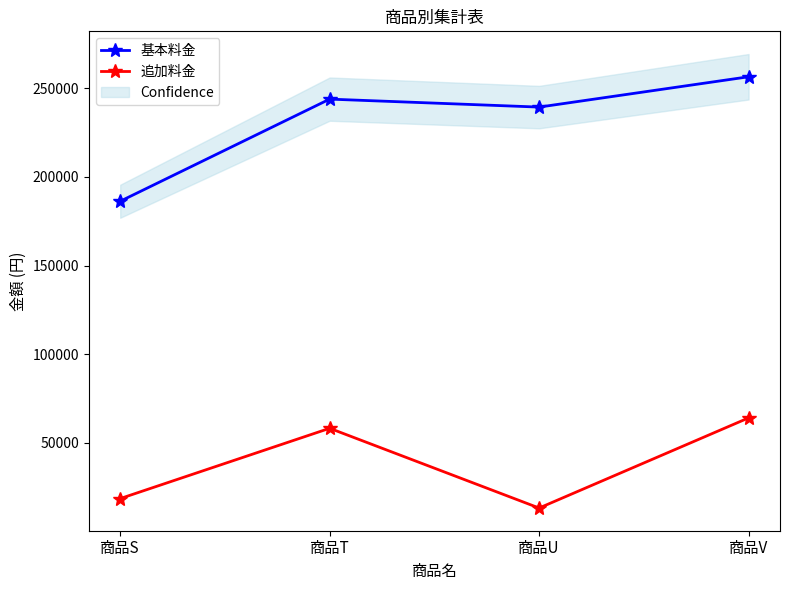

At which category does 追加料金 reach its first local valley?

商品U